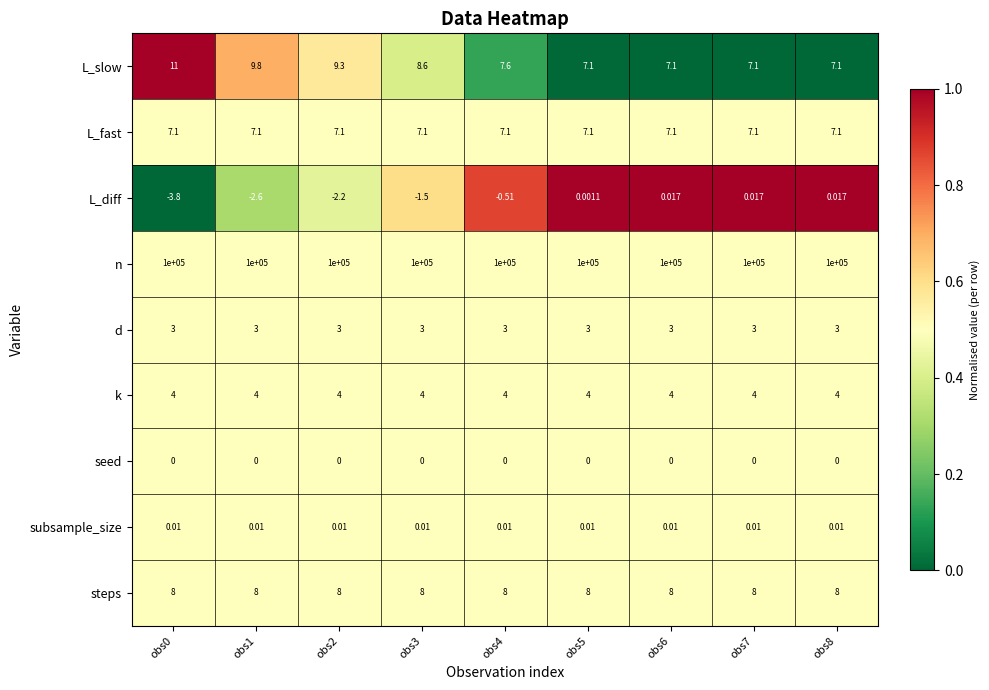

Which series has the largest range (max minus min)?

L_slow